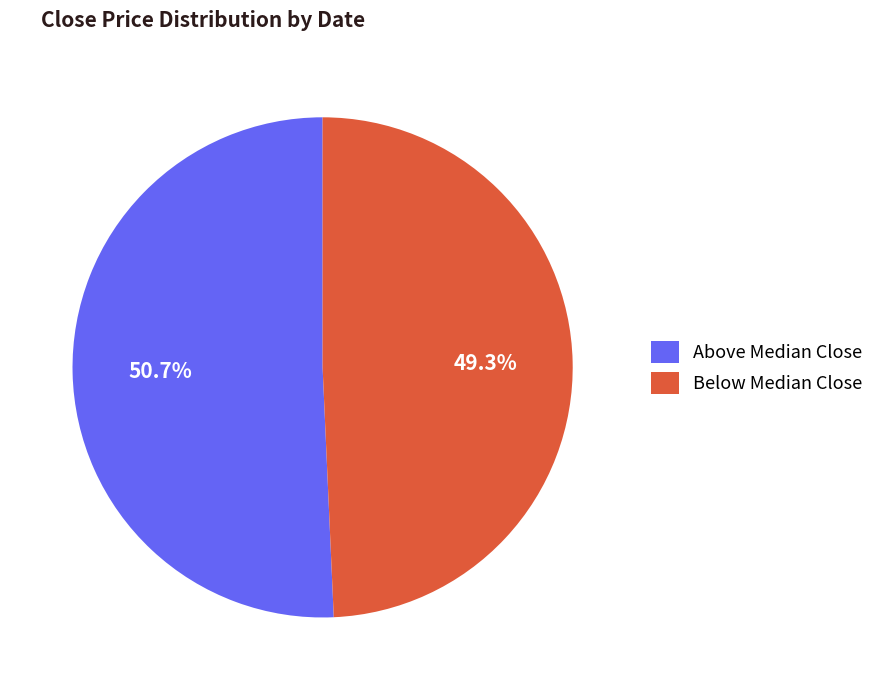

Which slice is the largest?

Above Median Close